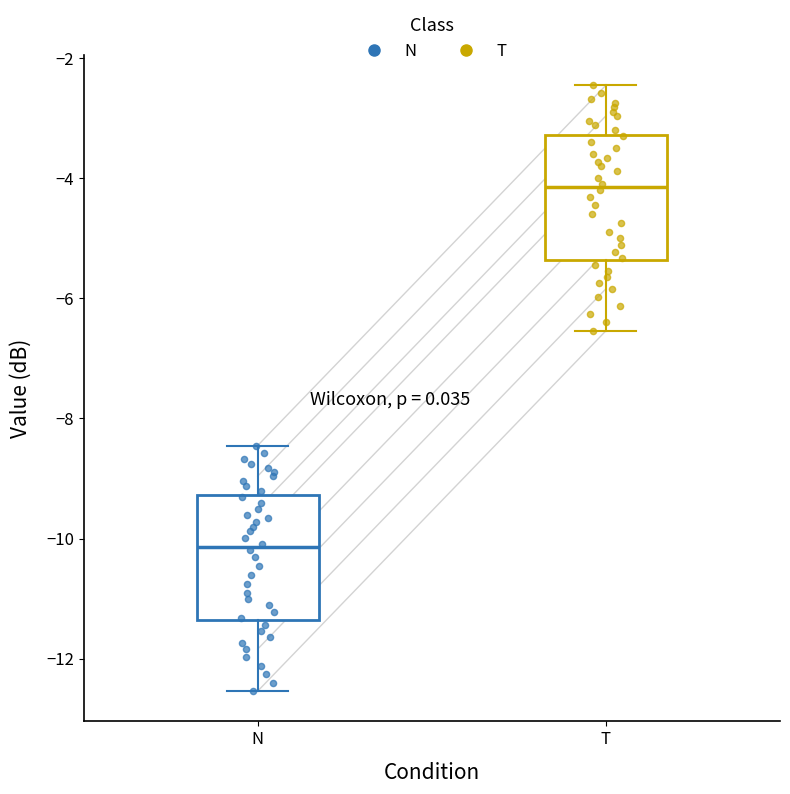

Reading left to right, read every box against the y-axis: the position of its median line, the range the box covers, and the ends of its whiskers. The values are not printed on the chart, so give them approximately, as read against the axis.

N: median -10.2, box -11.4 to -9.2, whiskers -12.6 to -8.4
T: median -4.2, box -5.4 to -3.2, whiskers -6.6 to -2.4